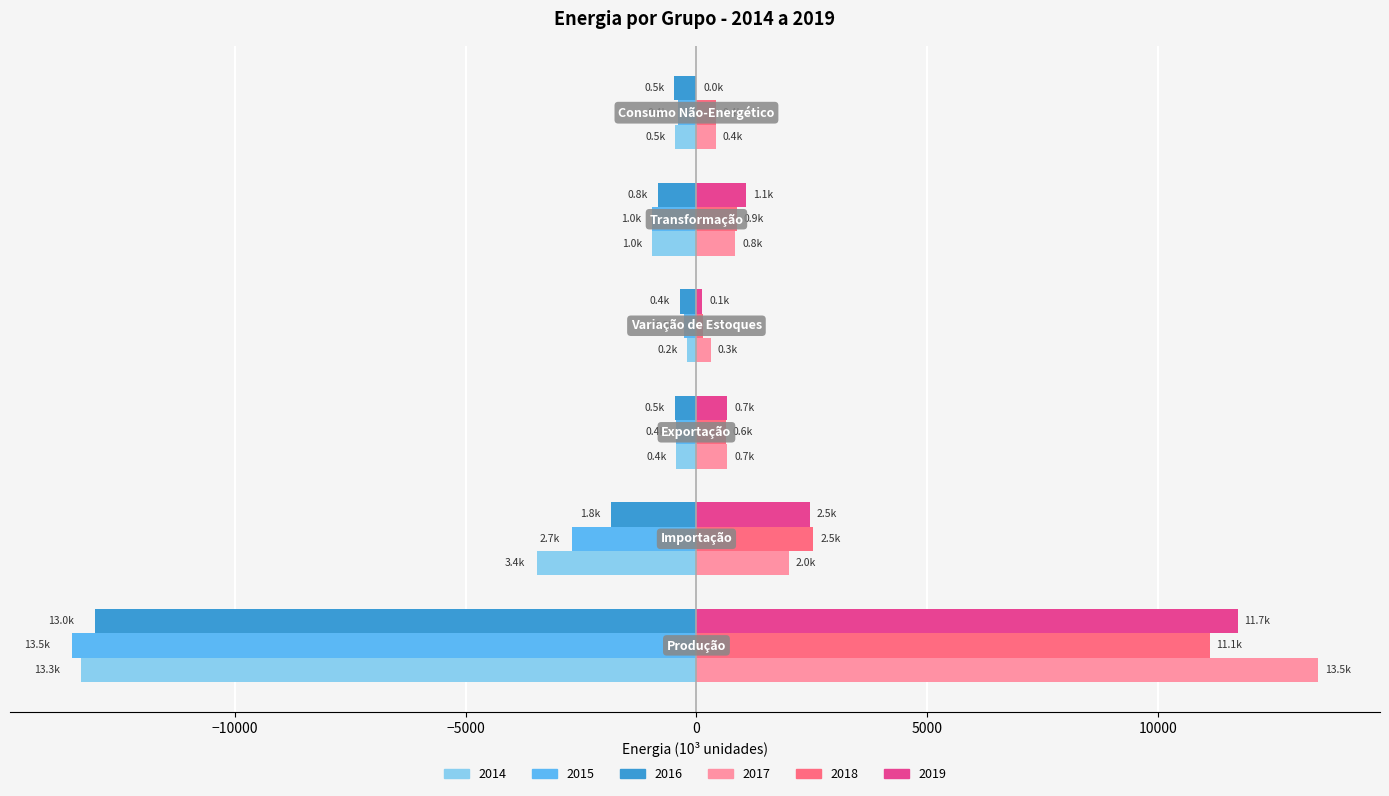

What is the maximum value shown in the chart?

13452.0